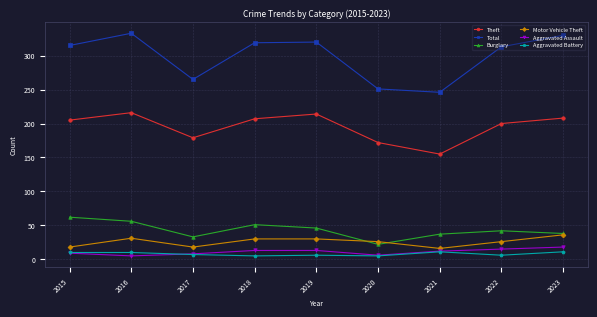

What is the difference between the second highest and second lowest values in the Aggravated Battery series?

6